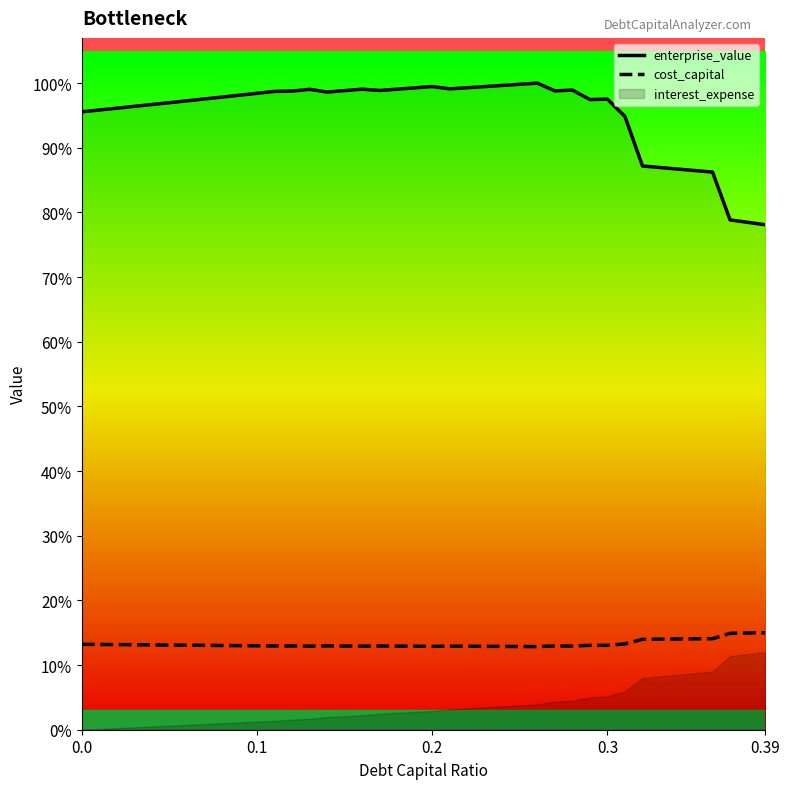

In cost_capital, how many points are lower than both neighbors (excluding endpoints)?

6